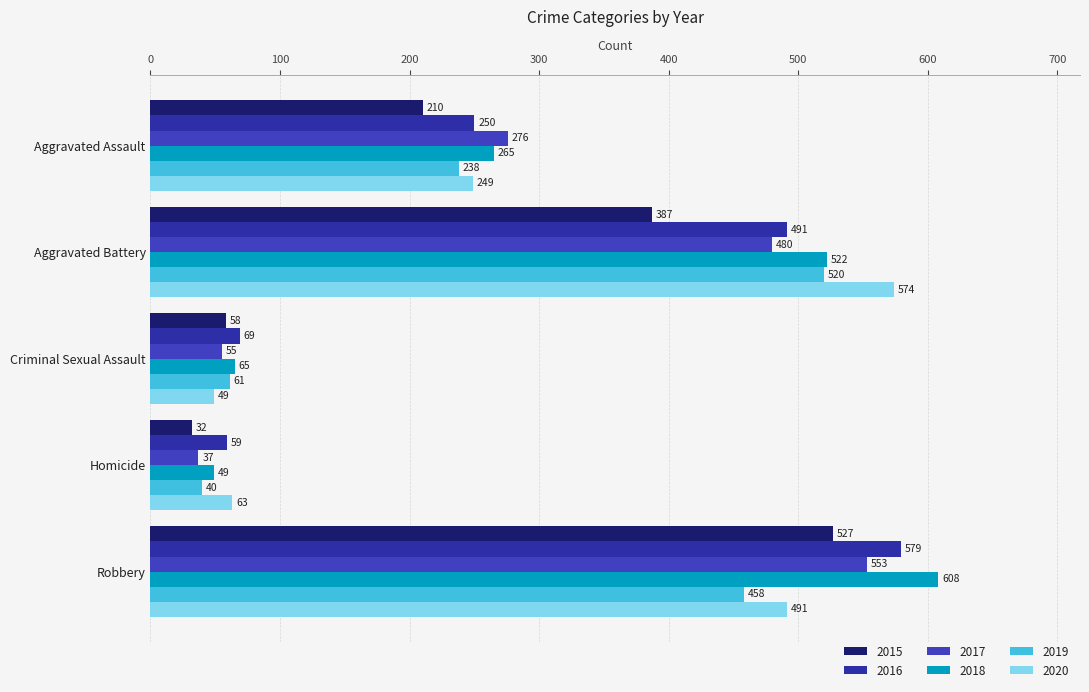

Rank the categories by 2018 value from lowest to highest.

Homicide, Criminal Sexual Assault, Aggravated Assault, Aggravated Battery, Robbery